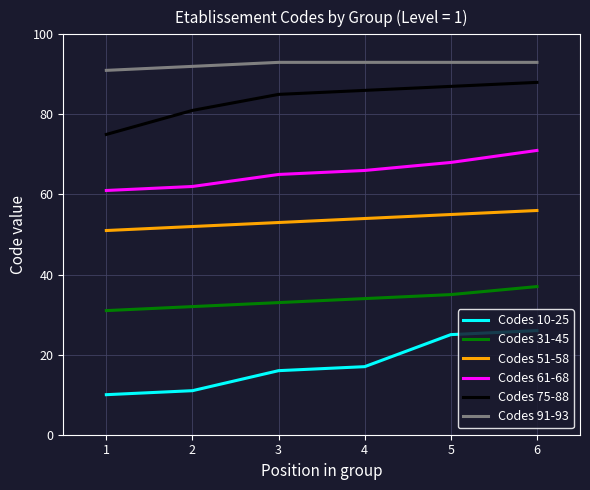

The value of Codes 75-88 at 1 is 34. True or false?

False